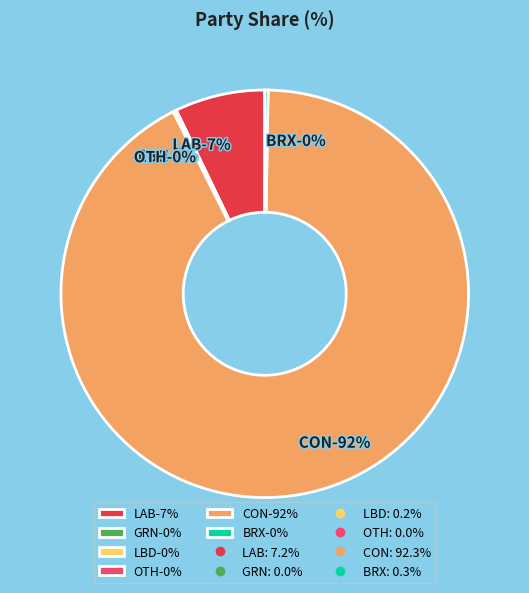

Rank the categories by value from lowest to highest.

OTH, GRN, LBD, BRX, LAB, CON